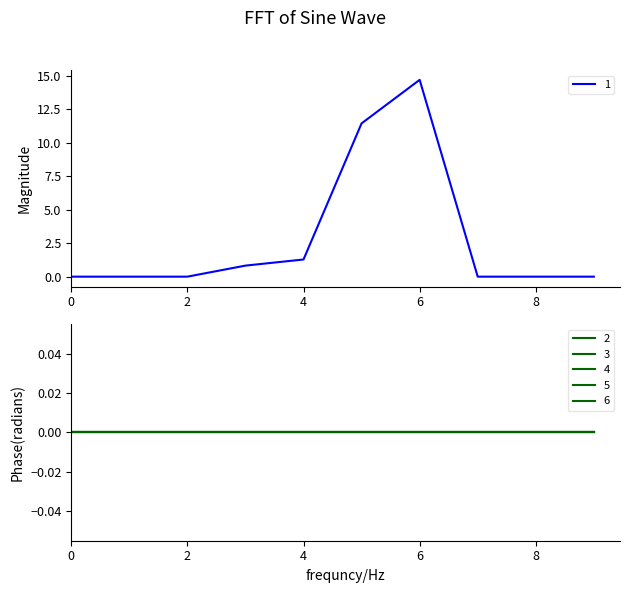

Is this an area chart (filled region under the line)?

No